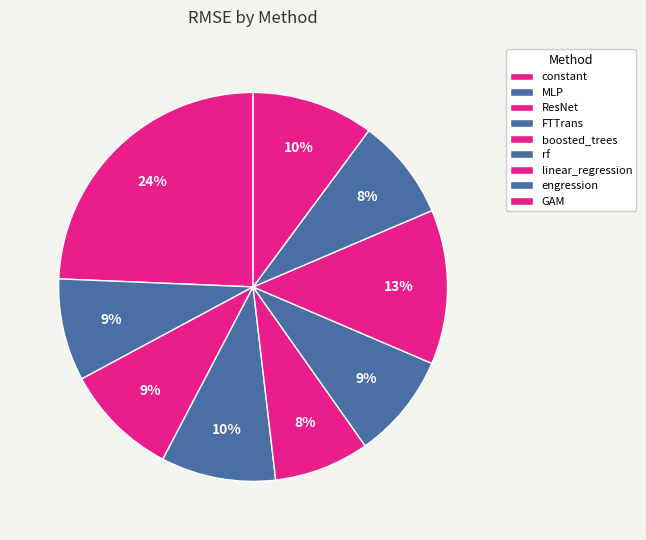

Which category has the smallest portion of the pie?

boosted_trees